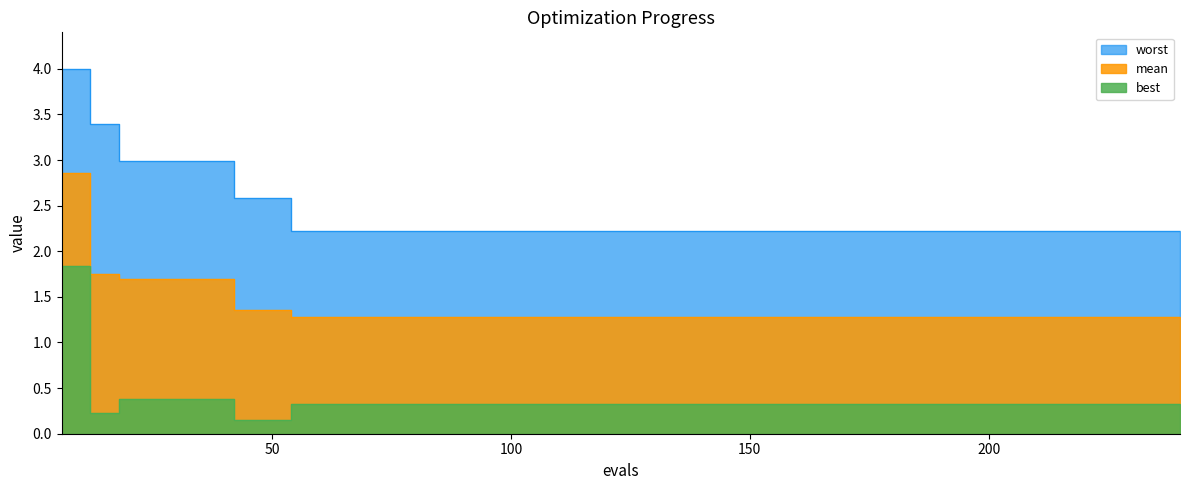

What is the difference between the highest and lowest values at 240?

1.9